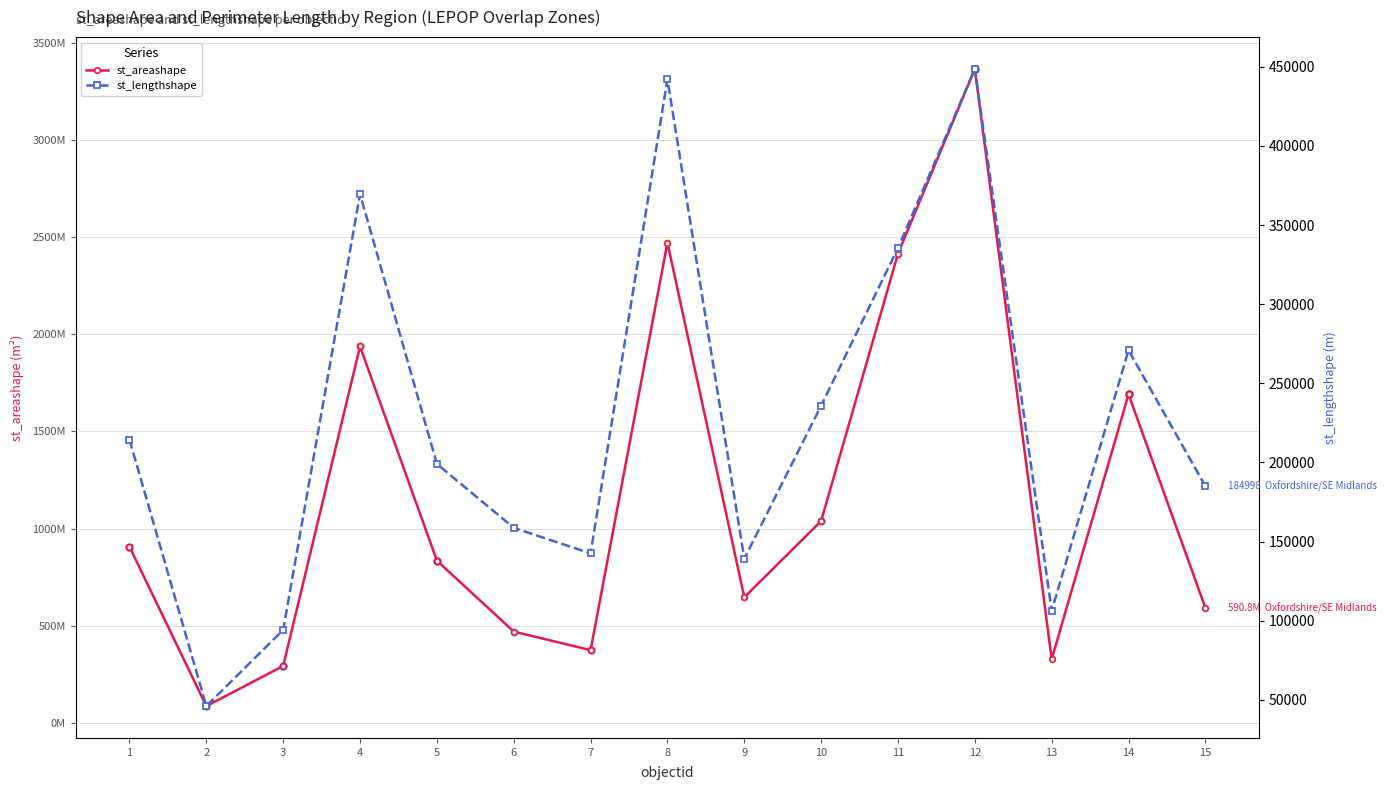

Is the value of st_areashape at 5 greater than the value of st_lengthshape at 5?

Yes